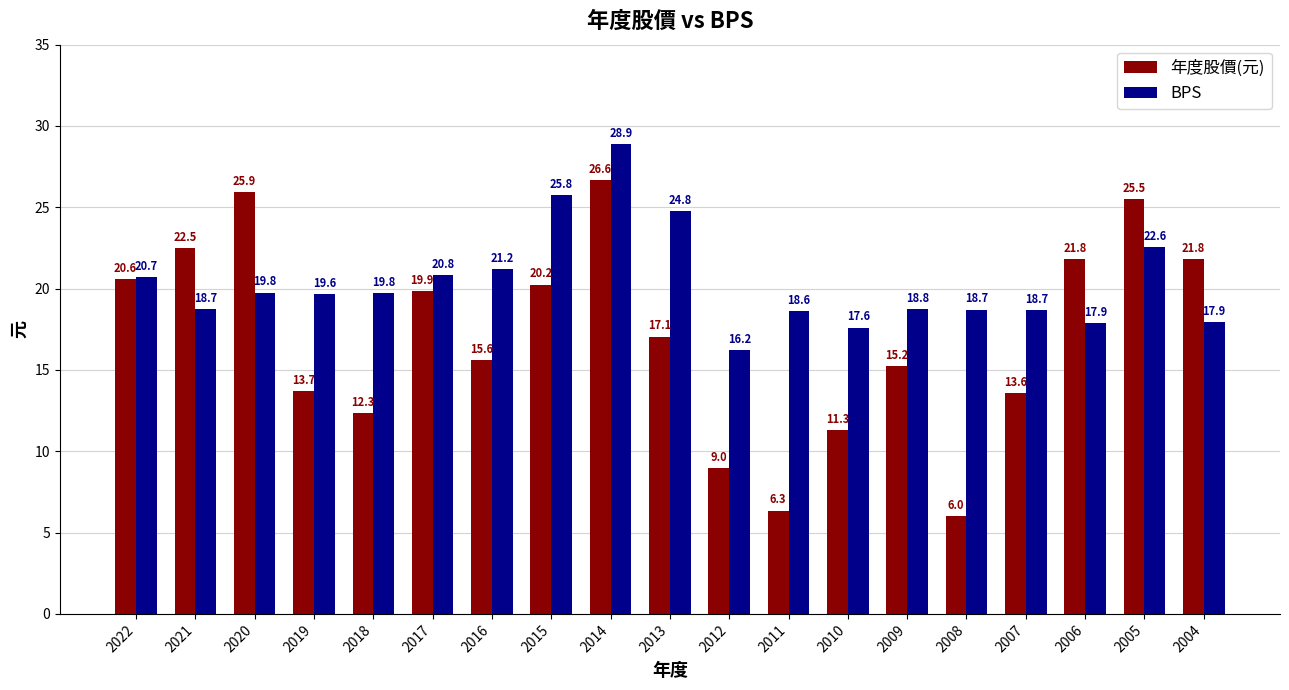

Which series has the widest spread of values?

年度股價(元)